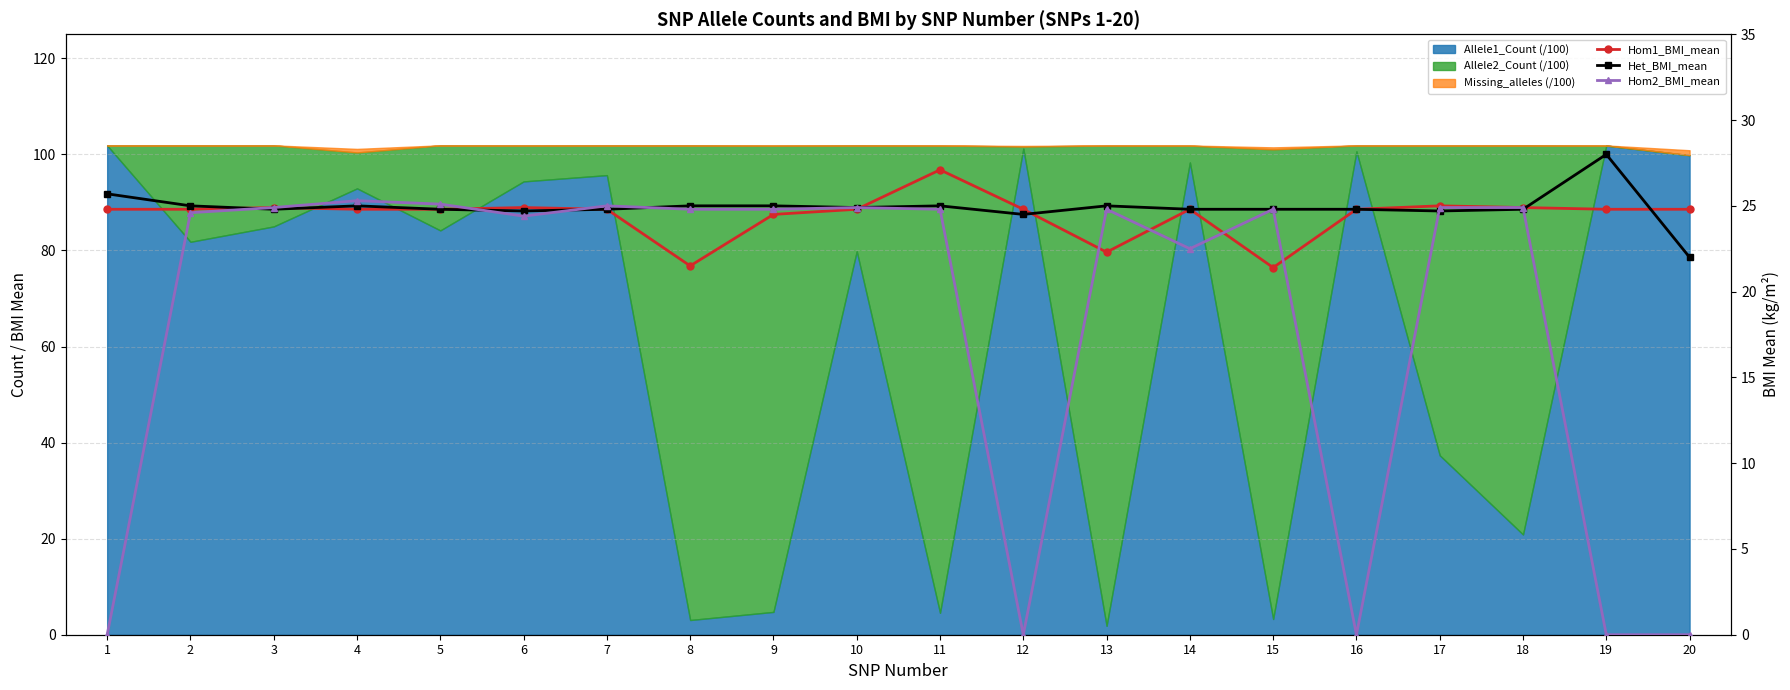

What value does the Hom2_BMI_mean series have at 13?

24.8